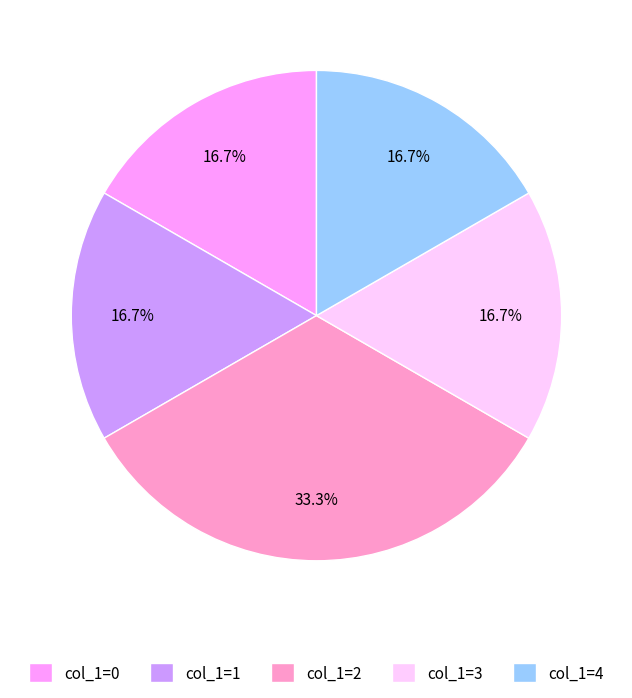

Does any single category account for the majority?

No